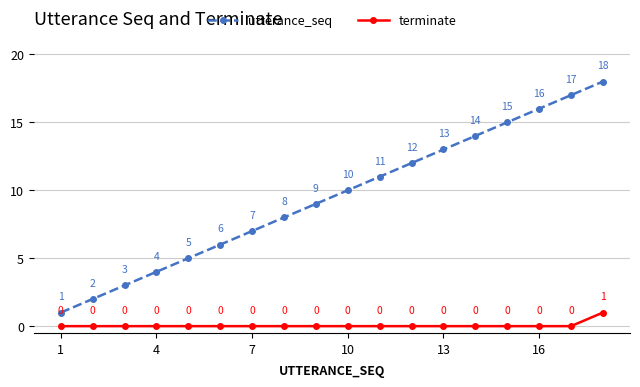

Which series has the largest total across all categories?

utterance_seq